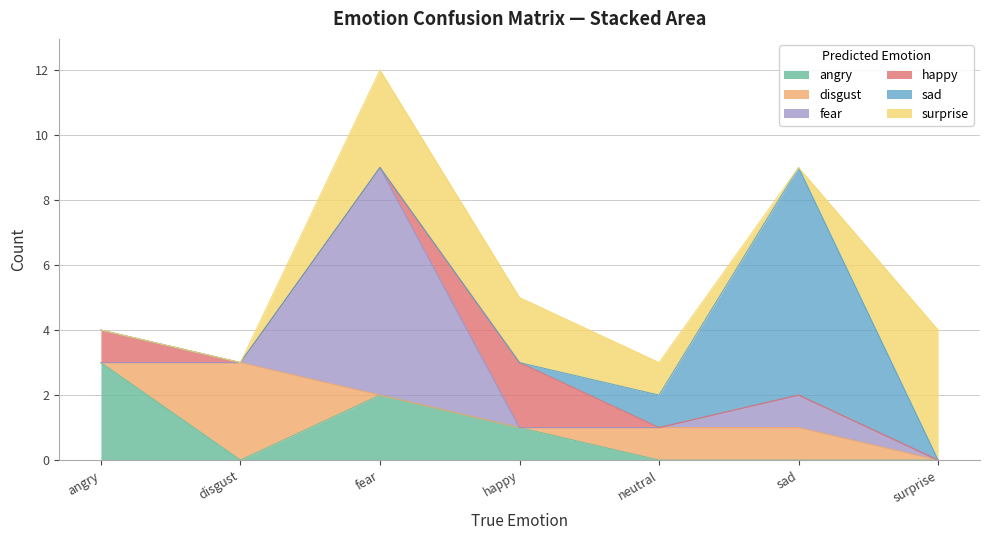

The value of angry at fear is 1. True or false?

False